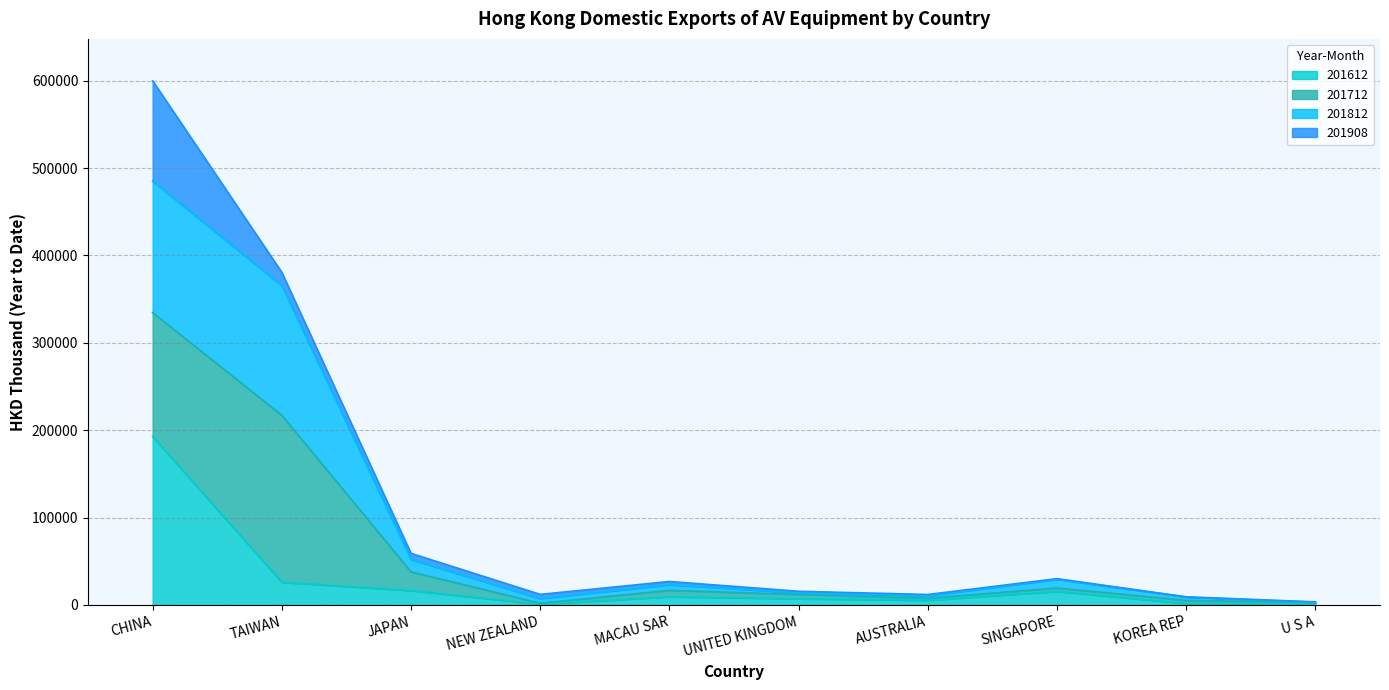

Is the value of 201612 at NEW ZEALAND greater than the value of 201812 at NEW ZEALAND?

No